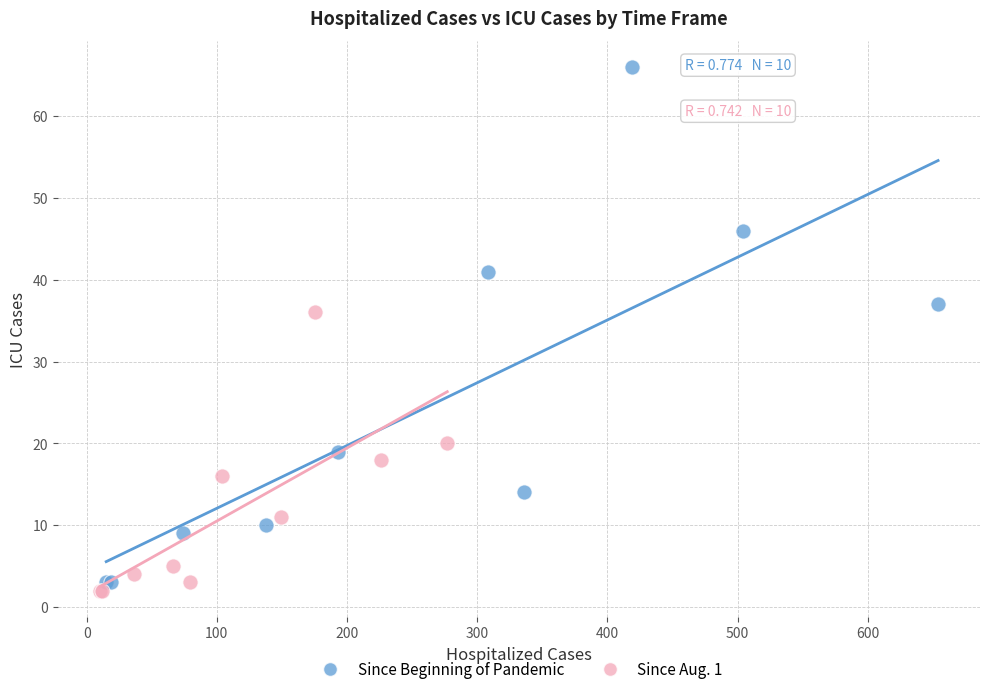

Which series reaches the minimum Y coordinate?

Since Aug. 1